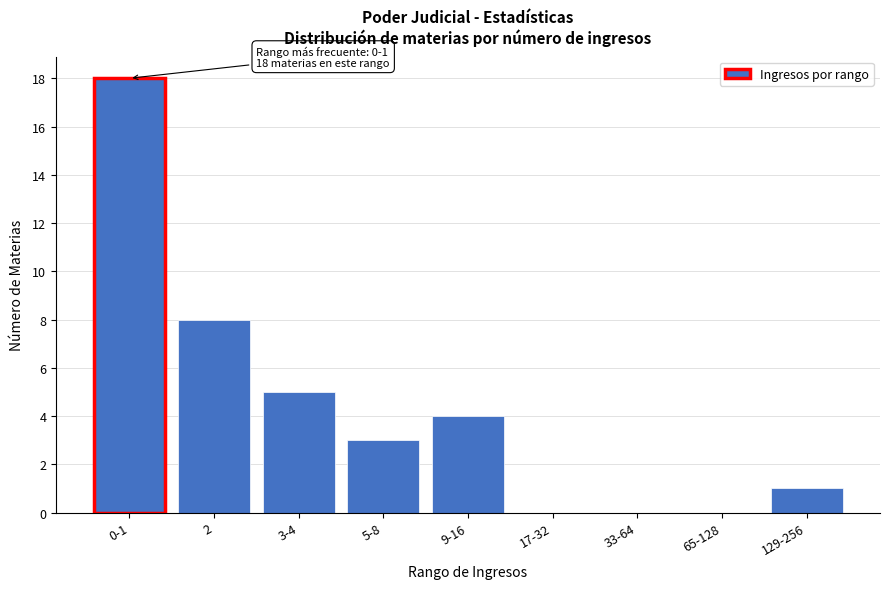

Reading right to left, list all the values displayed in this chart.

129-256=1	65-128=0	33-64=0	17-32=0	9-16=4	5-8=3	3-4=5	2=8	0-1=18